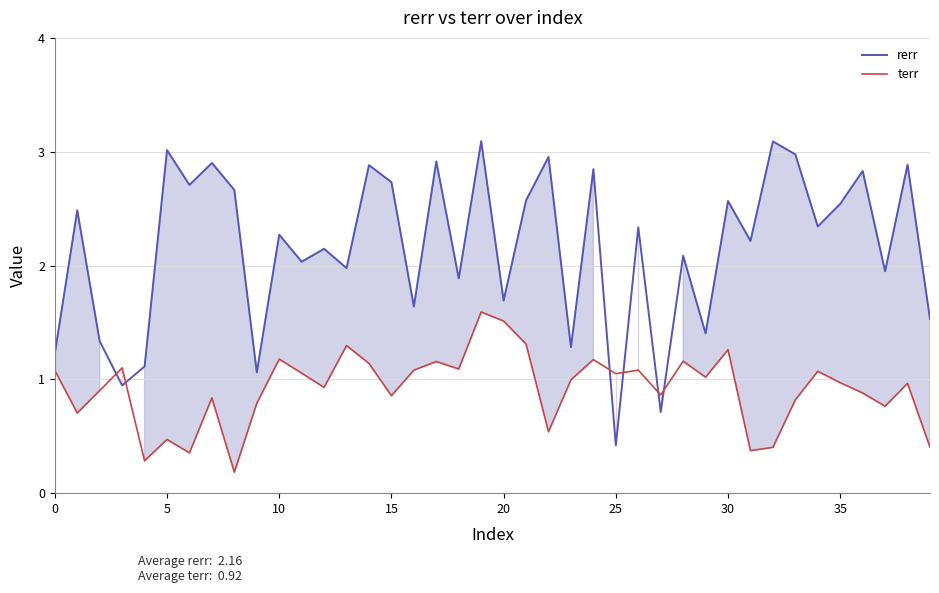

How many values in the rerr series are below 2?

15